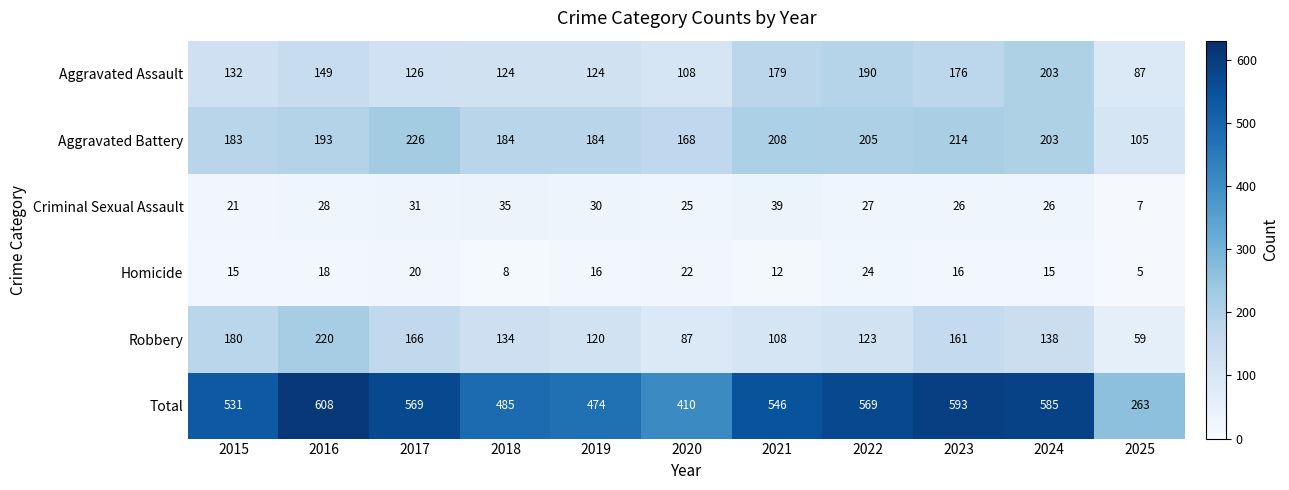

Is it true that Aggravated Battery equals 205 at 2022?

True